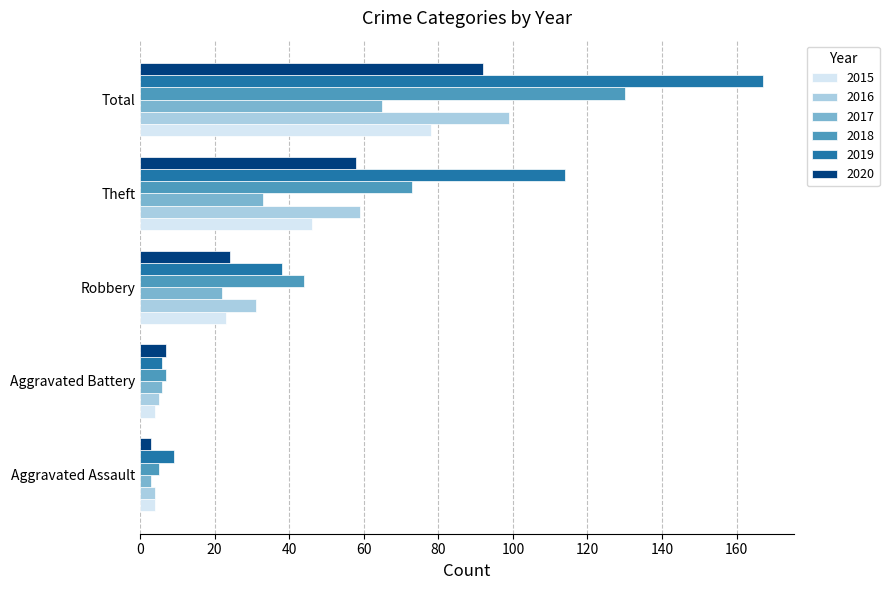

Which series has the largest total across all categories?

2019